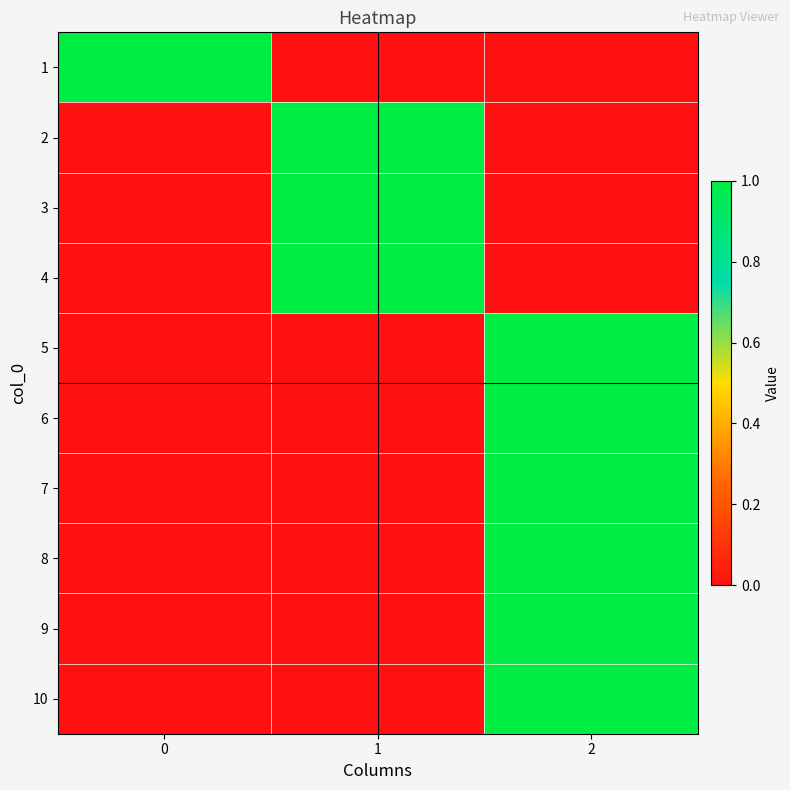

List the series in order of their peak value, lowest first.

1, 2, 3, 4, 5, 6, 7, 8, 9, 10